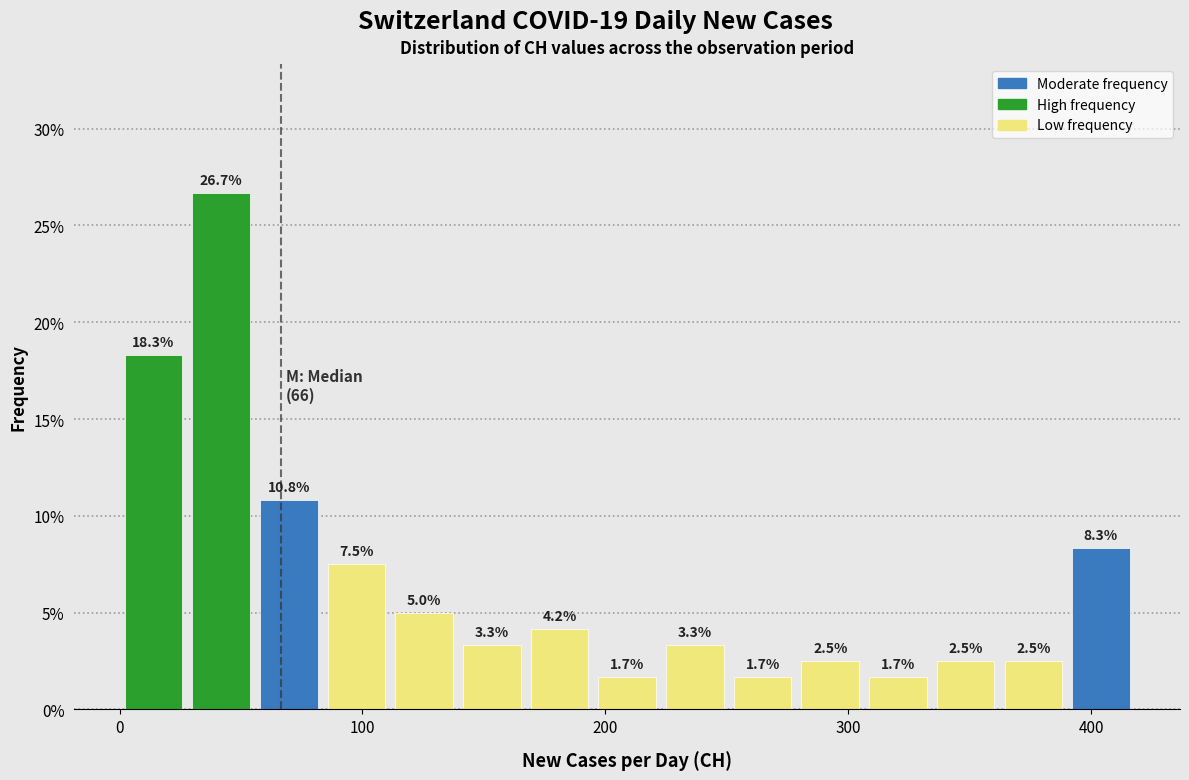

Read against the x-axis, roughly where is the centre of the tallest bar?

40